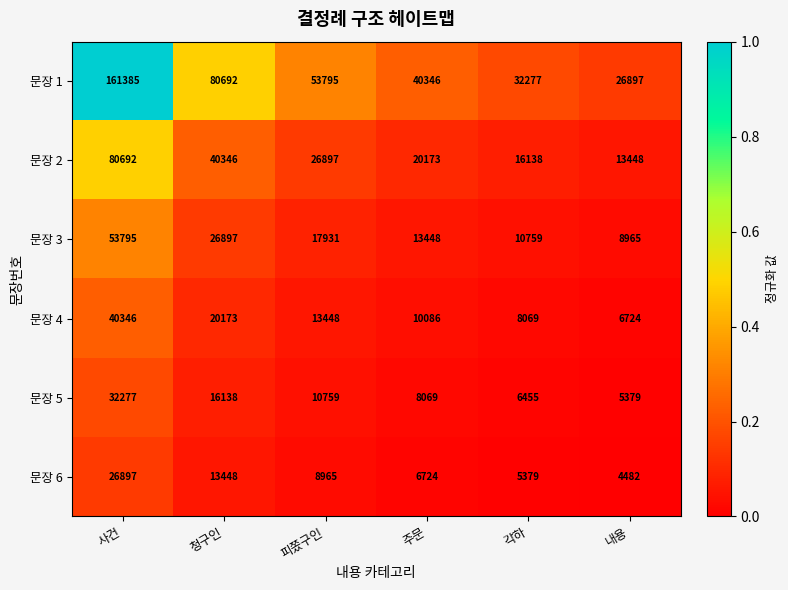

What is the total value across all series at 주문?

98846